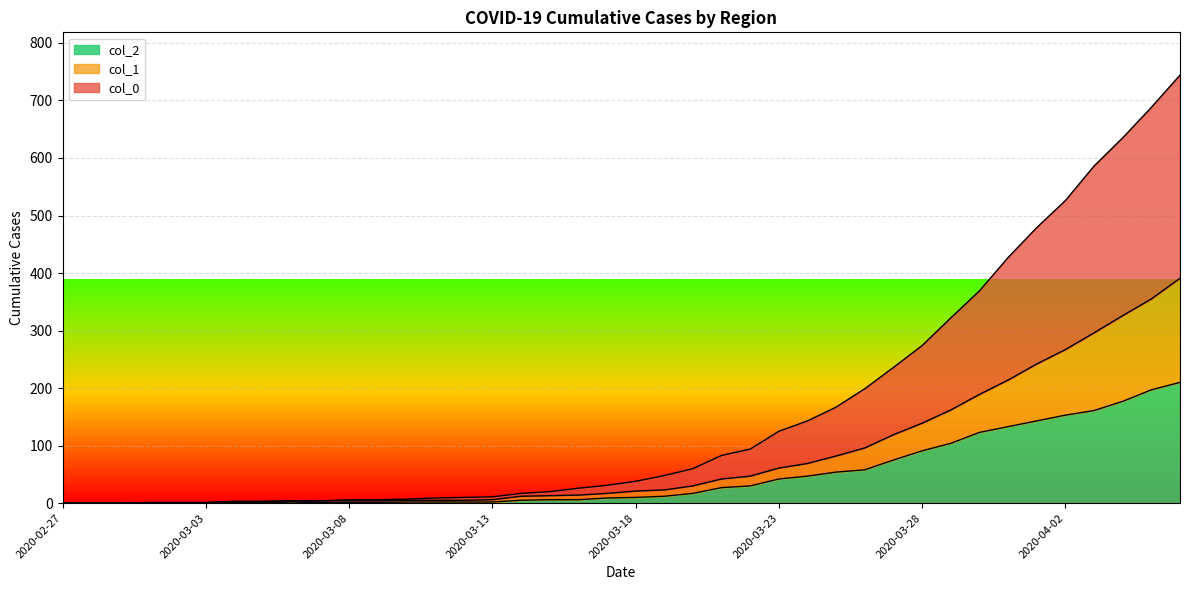

What is the difference between the maximum and minimum values in the col_1 series?

391